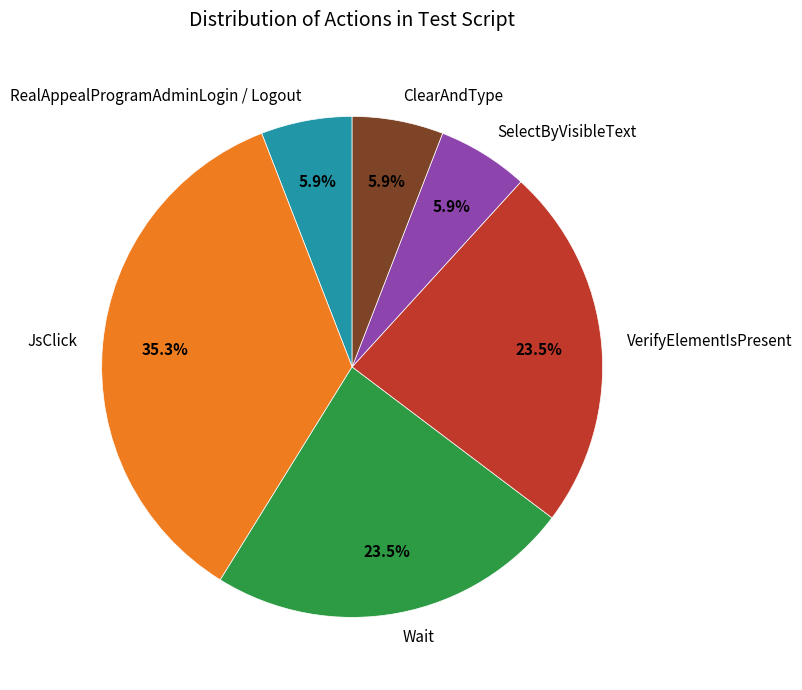

Is the sum of RealAppealProgramAdminLogin / Logout and VerifyElementIsPresent greater than half?

No